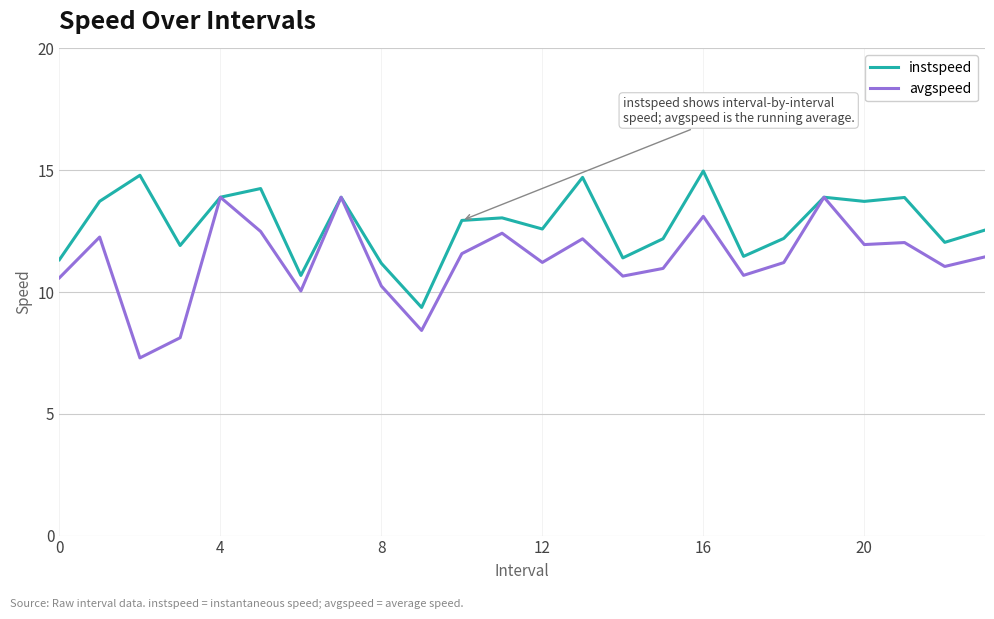

Which series has the largest range (max minus min)?

avgspeed